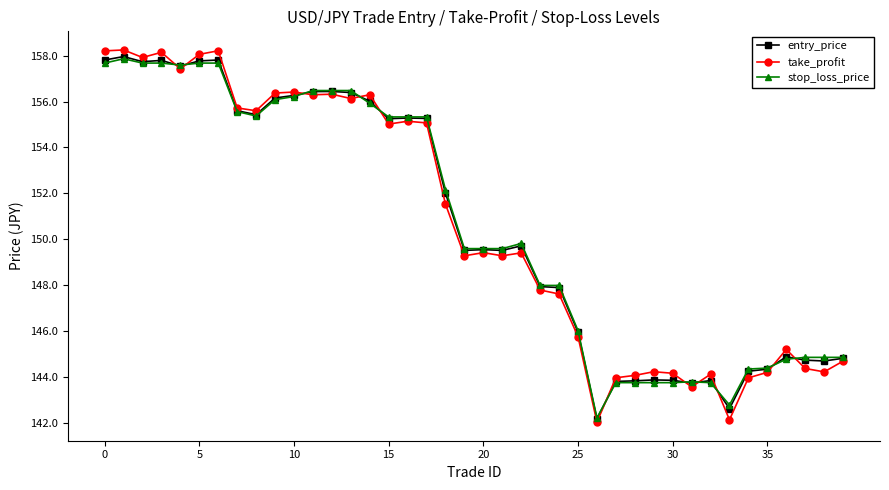

What is the minimum value for stop_loss_price?

142.2